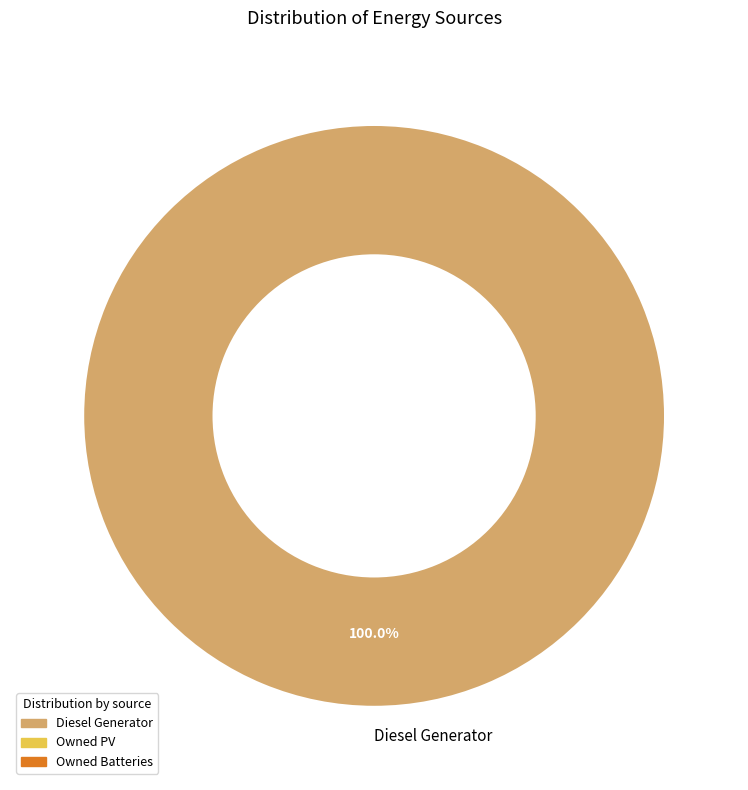

Rank the categories by value from highest to lowest.

Diesel Generator